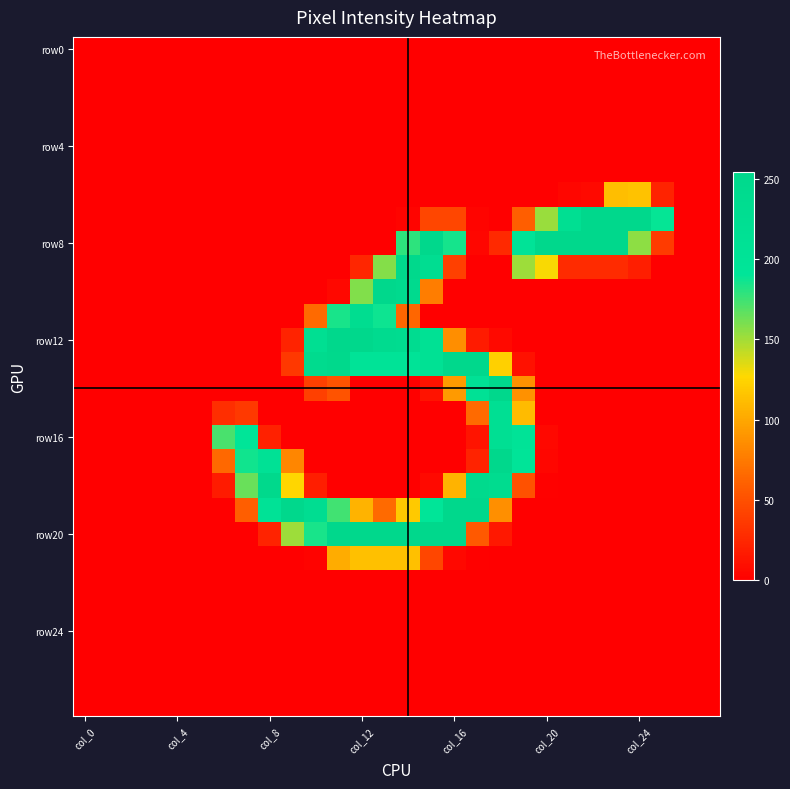

How many distinct data groups are displayed?

28